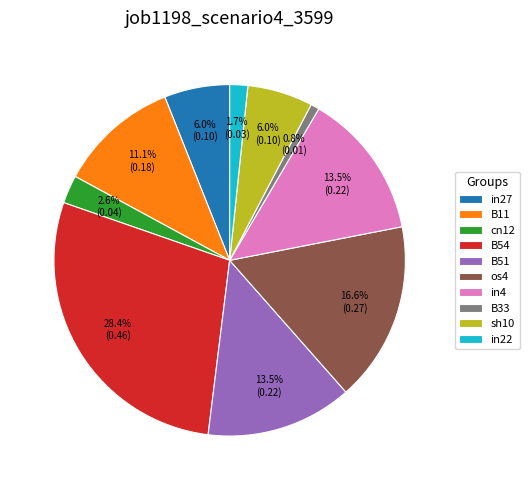

To the nearest percent, what is the difference between the largest and smallest slice percentages?

28%